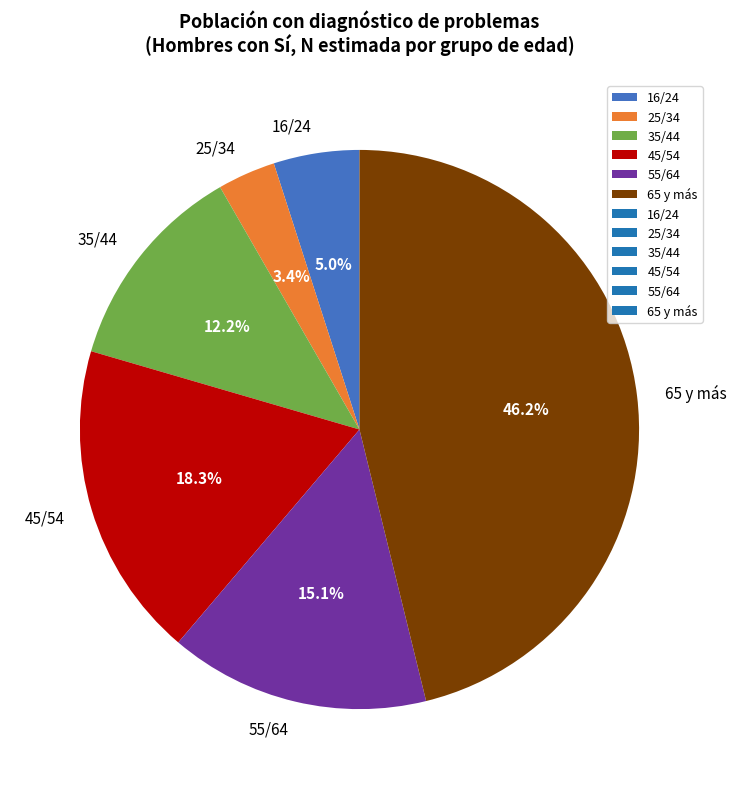

How many segments does this pie chart have?

6